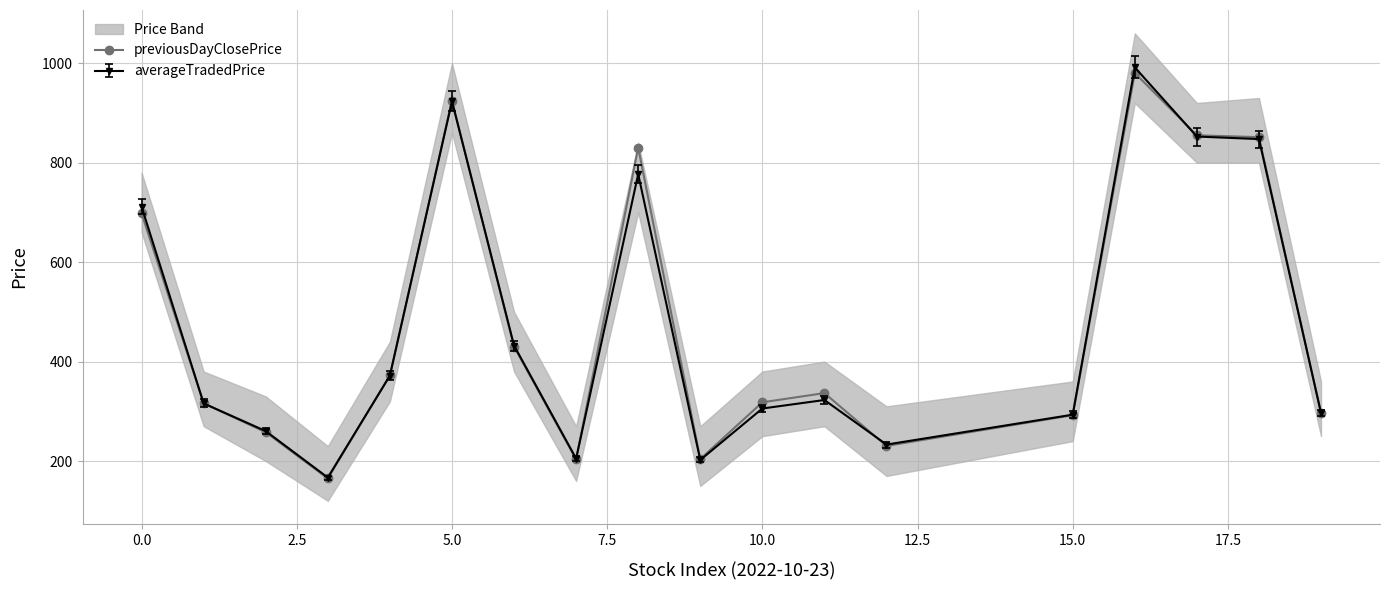

True or false: averageTradedPrice has more than 0 points higher than both neighbors.

True